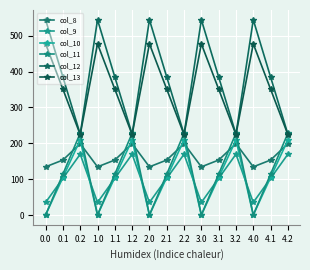

The value of col_11 at 3.2 is 78.8. True or false?

False